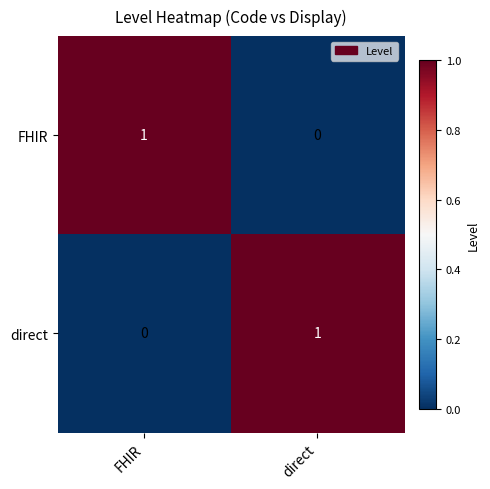

Where is direct nearest to the value 0?

FHIR